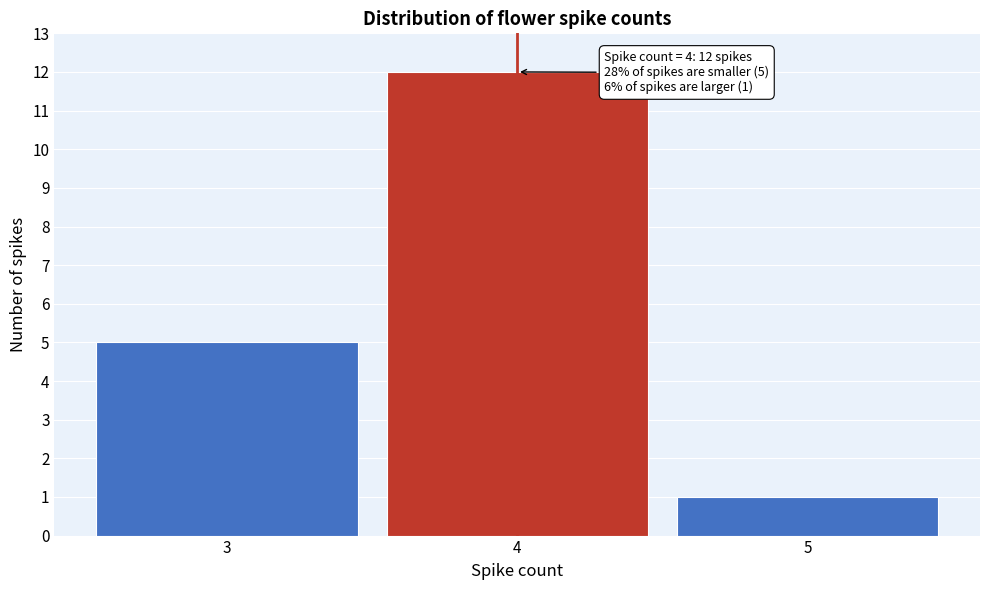

Over which range of the x-axis is the bar tallest?

3.5 to 4.5